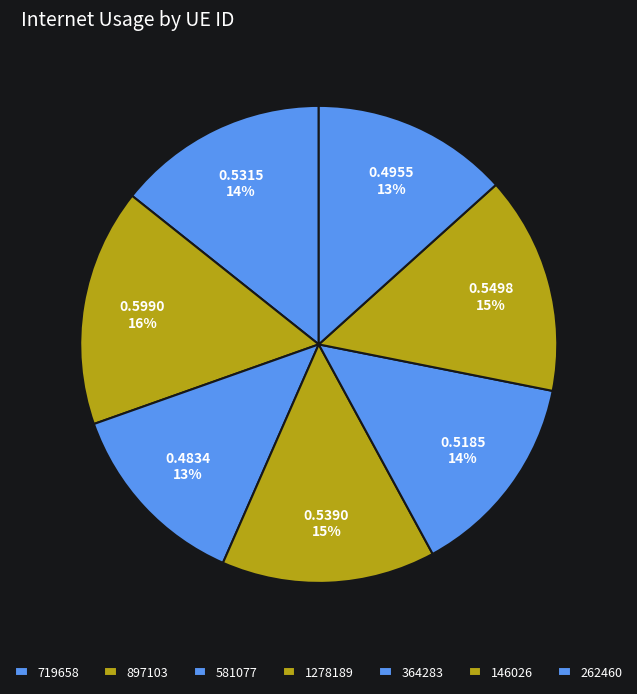

To the nearest percent, what is the difference between the largest and smallest slice percentages?

3%